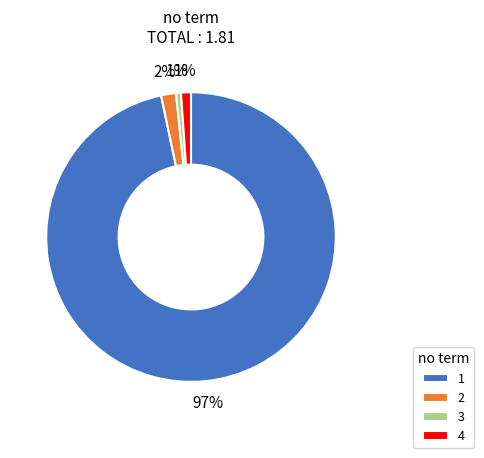

To the nearest percent, what is the average slice percentage?

25%